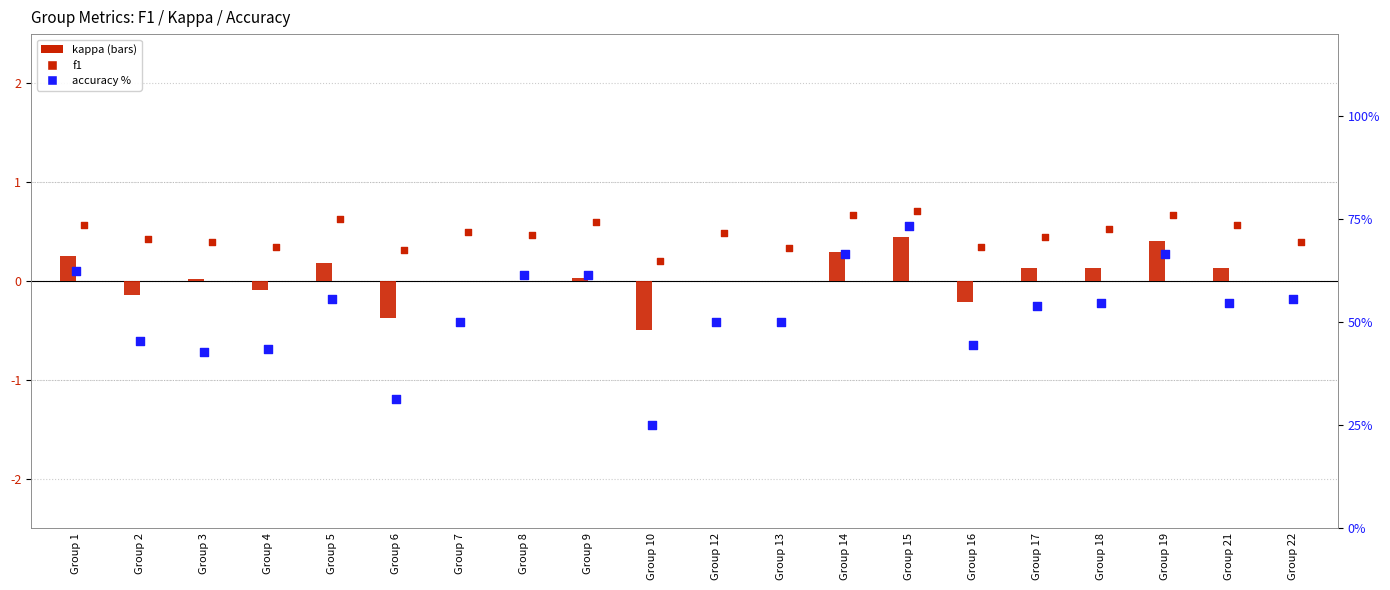

Which series has the largest Y range (max minus min)?

accuracy (right)